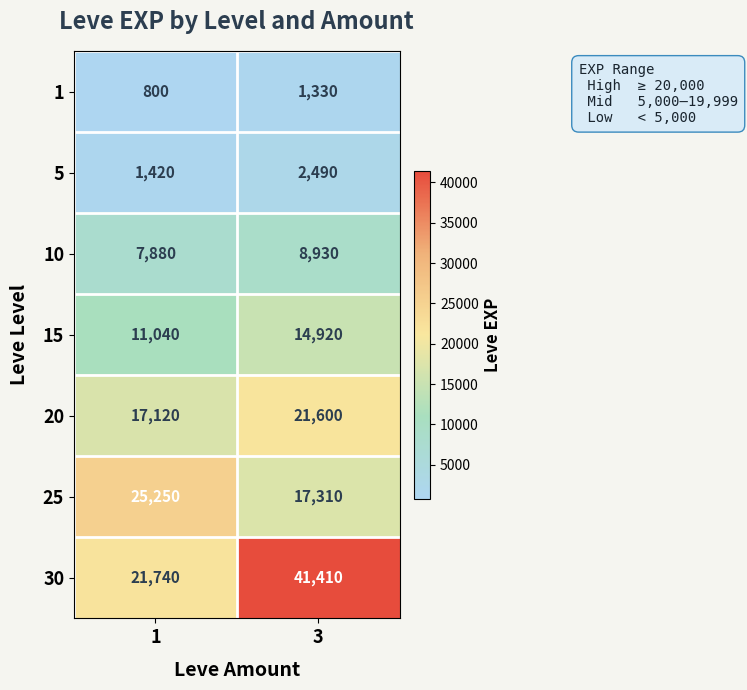

True or false: 15 has a value of 4115 at 3.

False